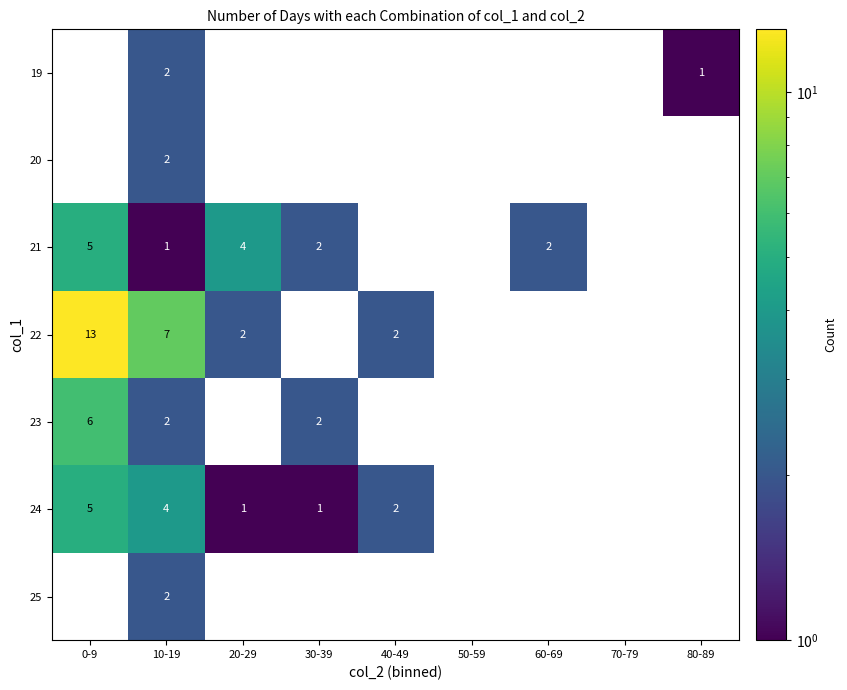

The value of 24 at 30-39 is 1. True or false?

True